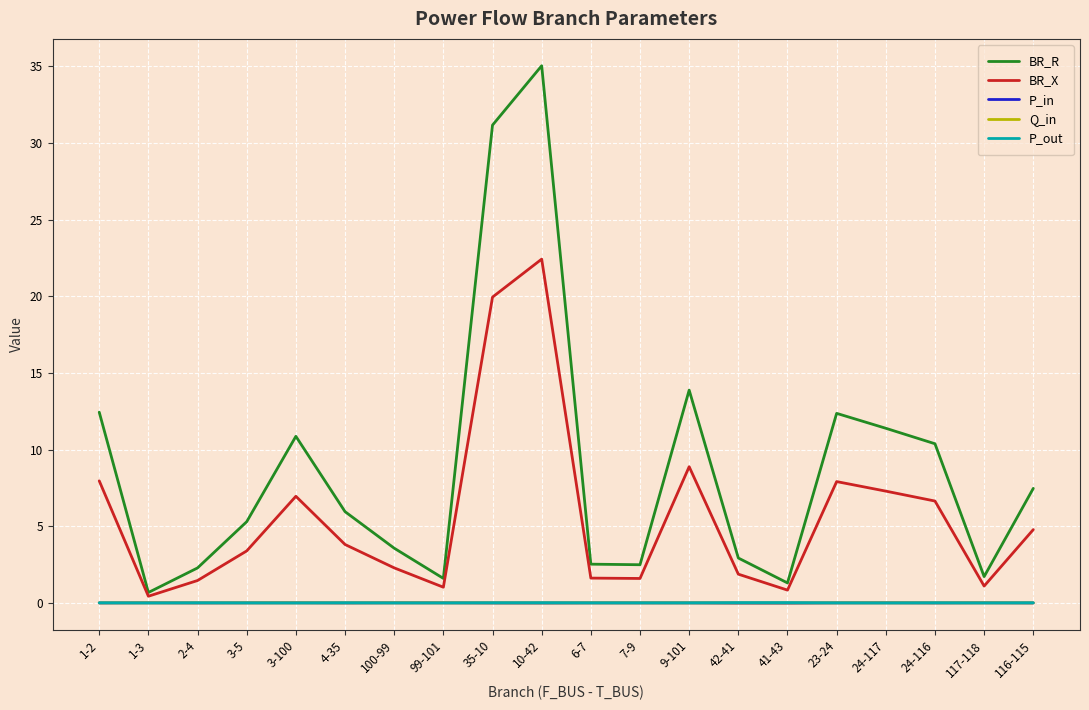

Between 3-100 and 10-42, which series saw the biggest shift?

BR_R